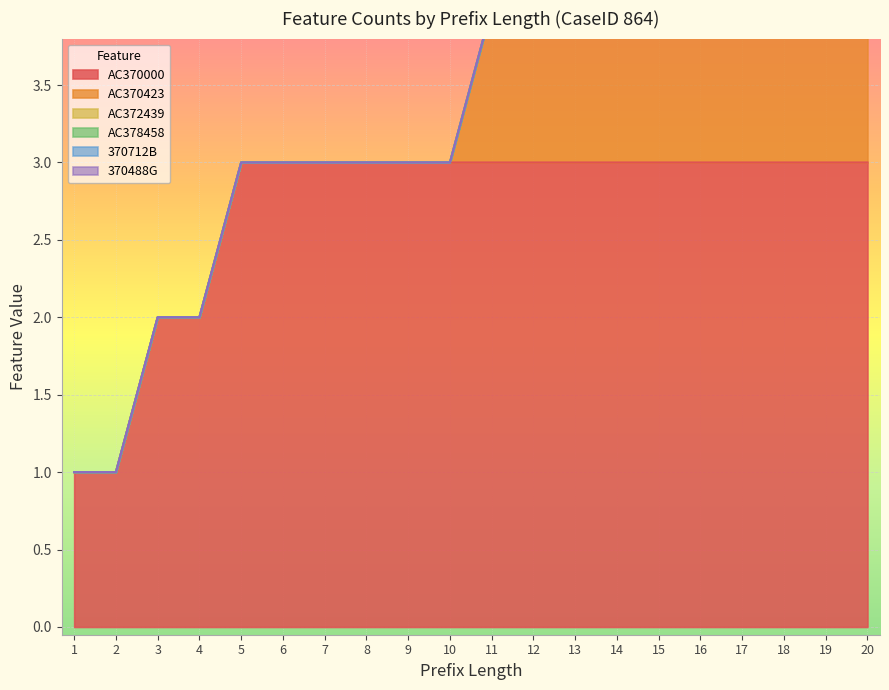

How many series are shown in this chart?

6